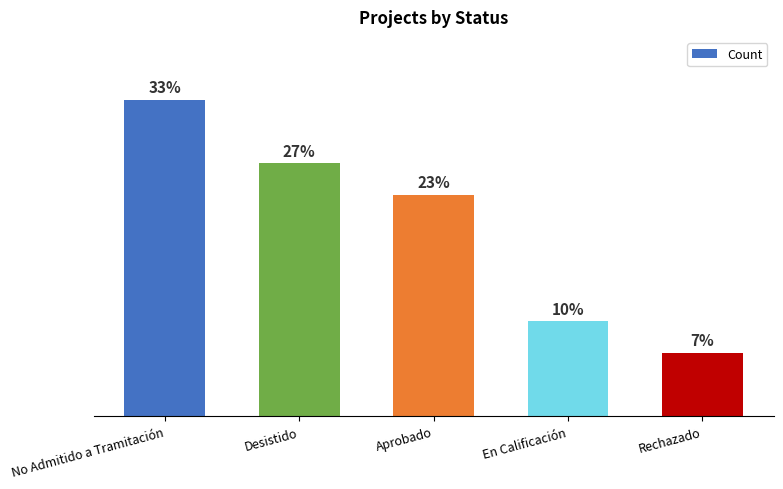

Reading left to right, list all the values displayed in this chart.

No Admitido a Tramitación=10	Desistido=8	Aprobado=7	En Calificación=3	Rechazado=2